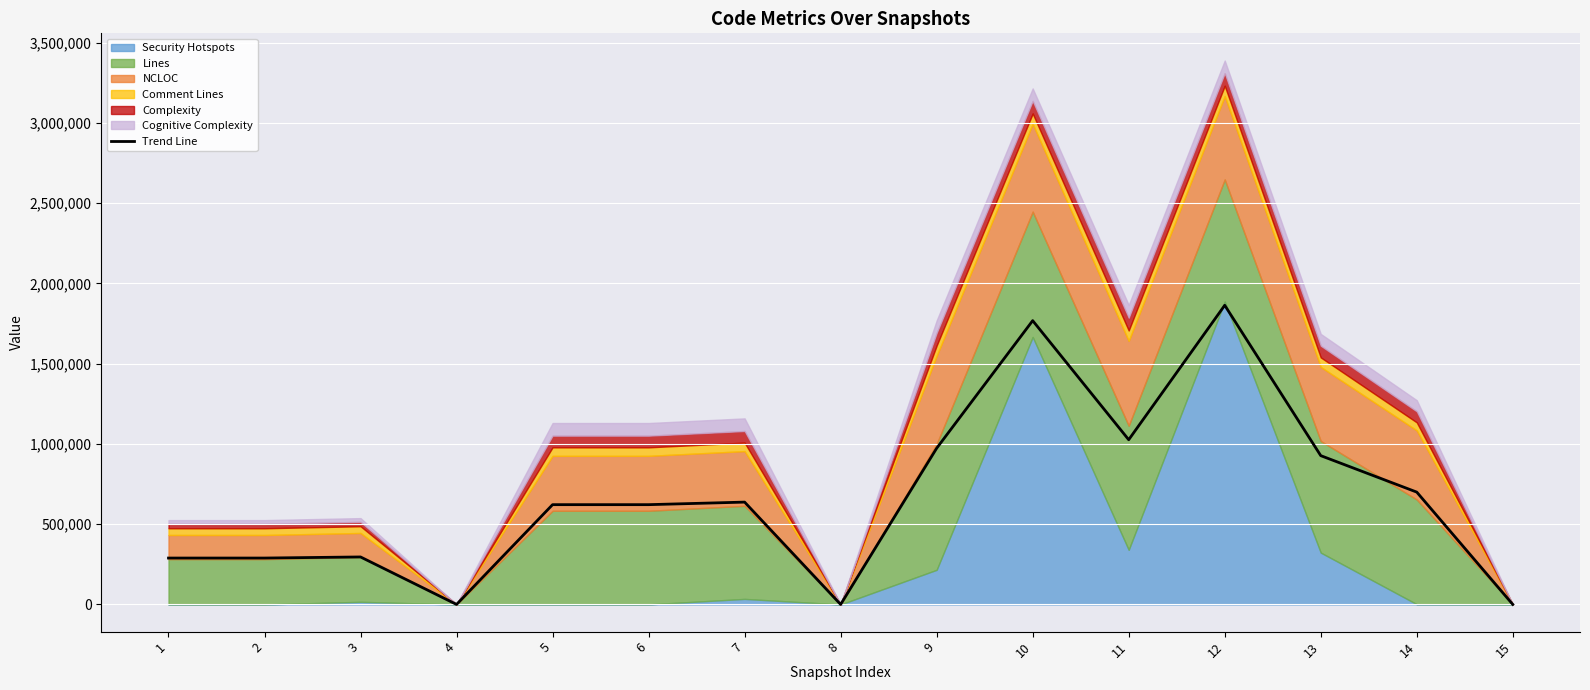

Count the number of values greater than 621674.

9